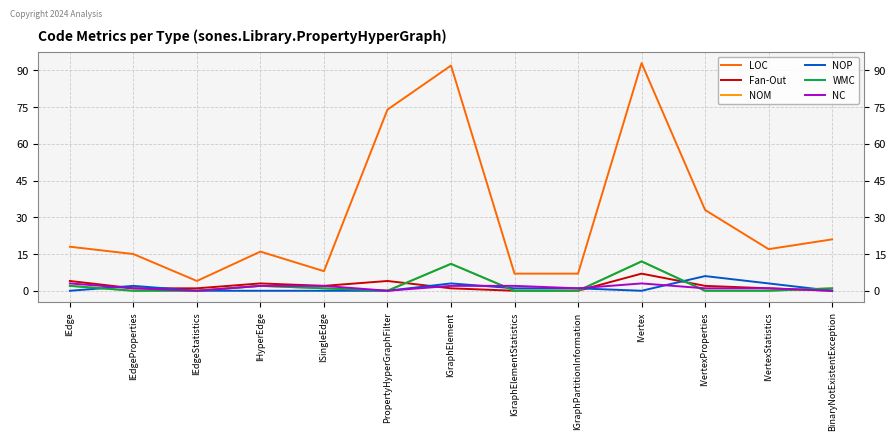

What is the label of the 2nd point from the right?

IVertexStatistics